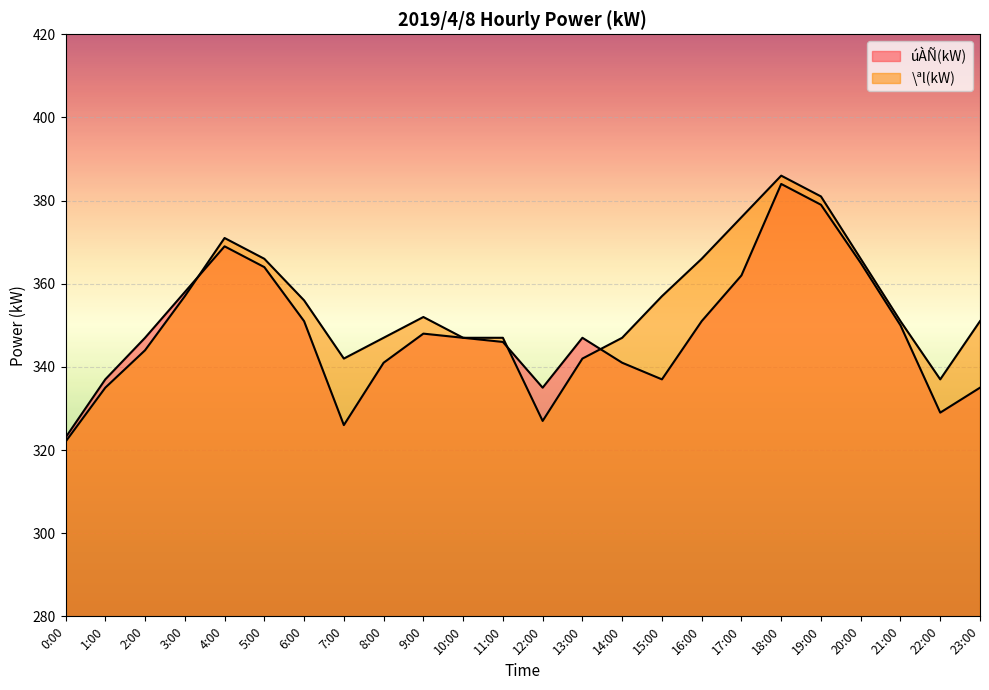

What is the value of the \ªl(kW) point at the 16th from the left?

357